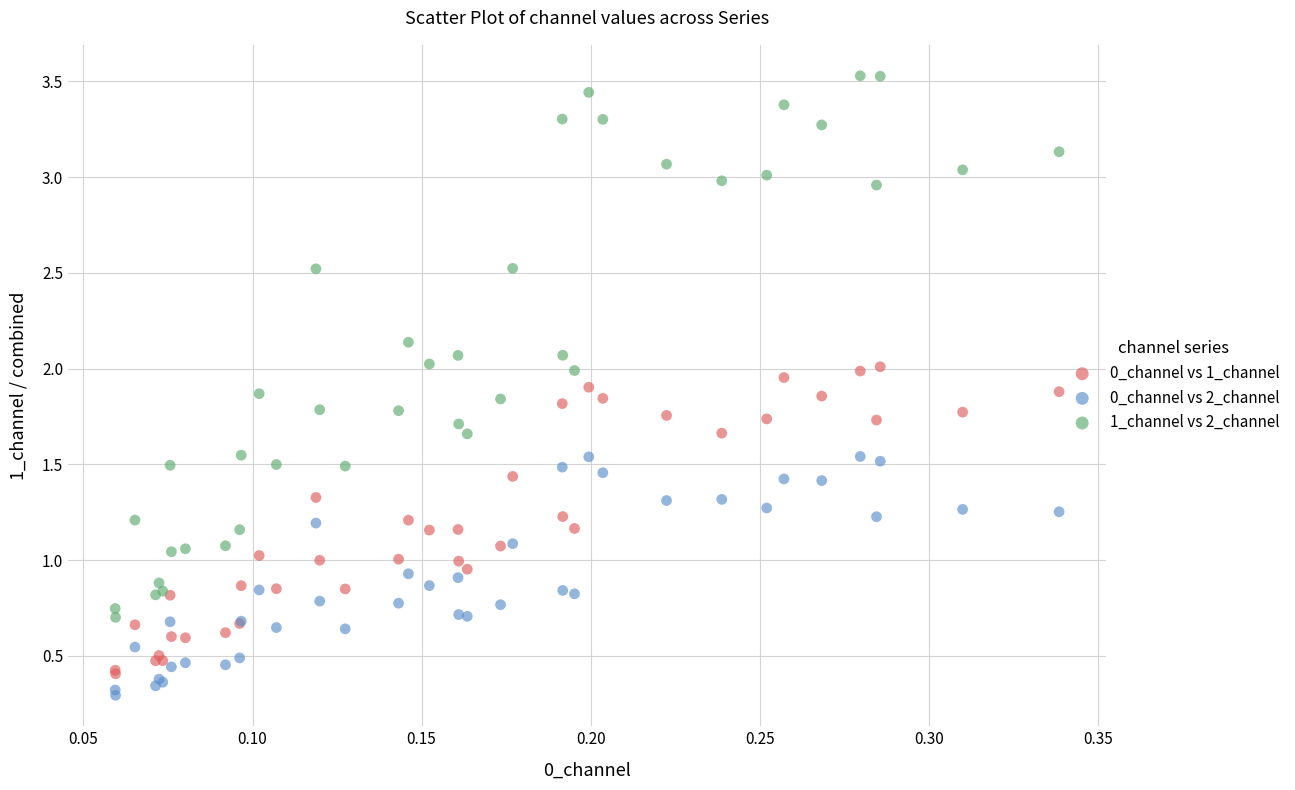

Which series has the largest Y range (max minus min)?

1_channel vs 2_channel